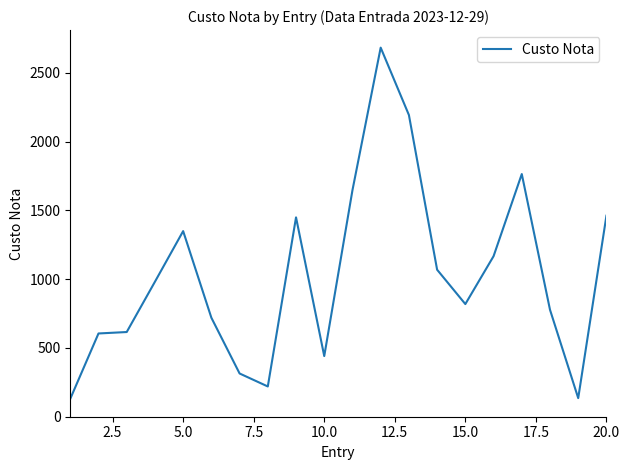

What is the difference between the maximum and minimum values?

2553.9